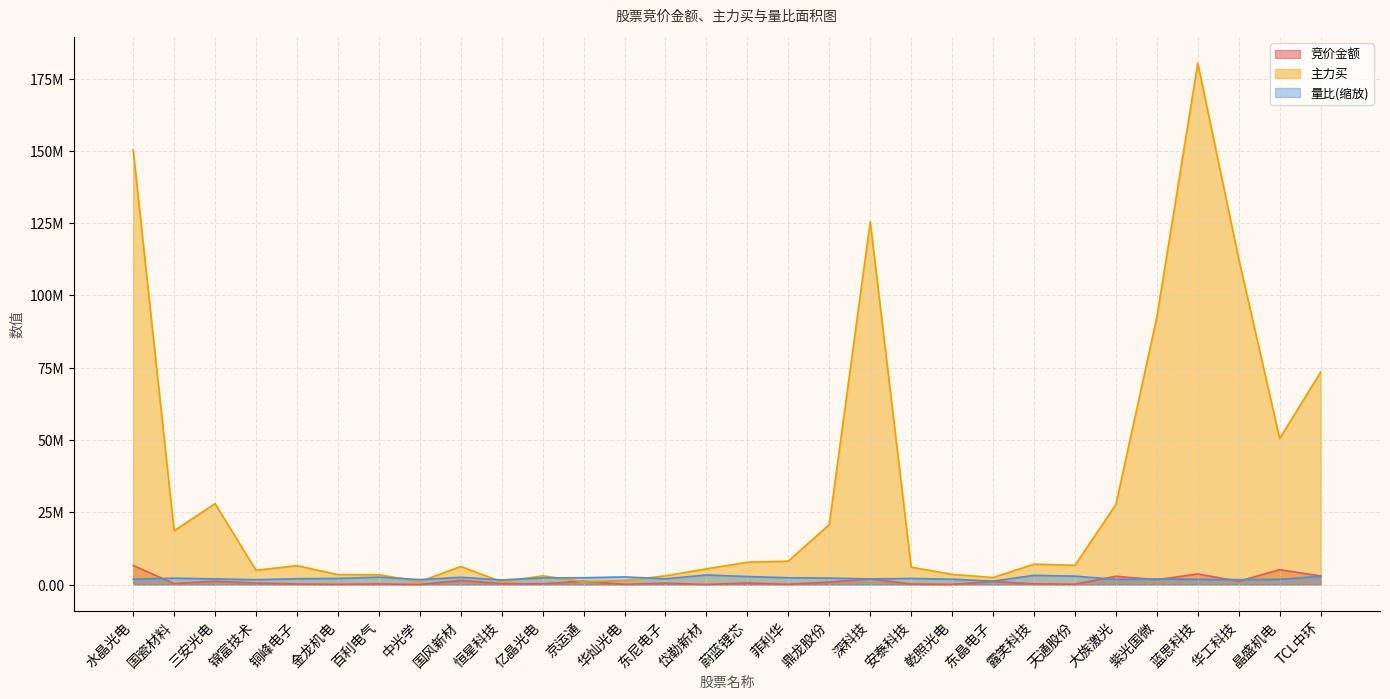

Where do 主力买 and 量比 first cross each other?

百利电气 and 中光学